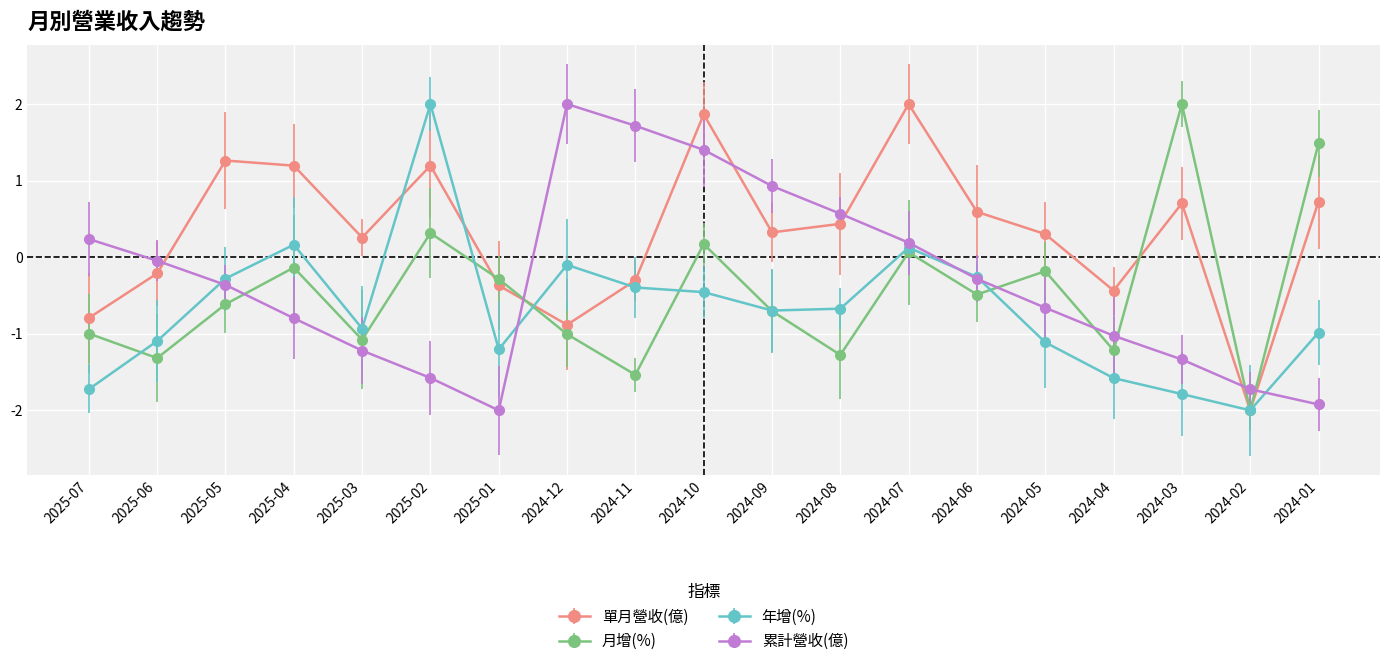

At which label does 累計營收(億) reach its peak?

2024-12